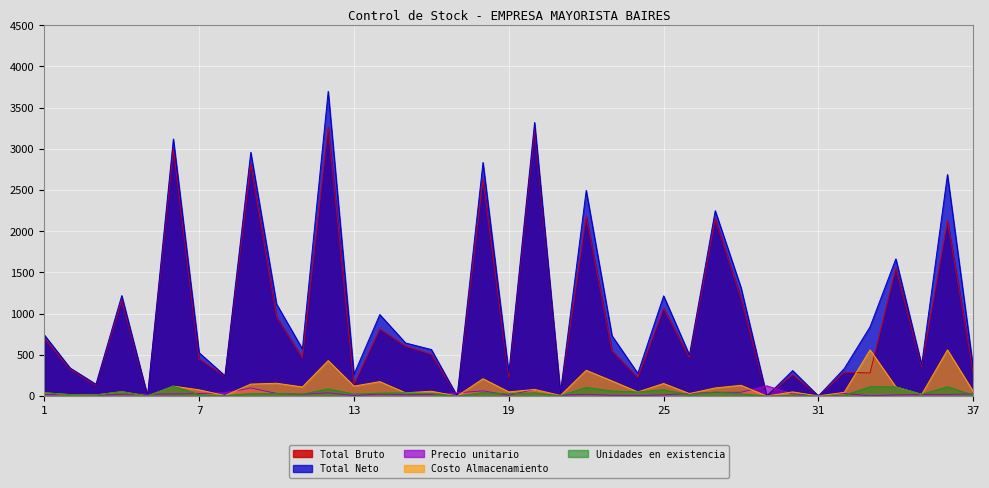

Which has a higher value, 28 or 13?

28